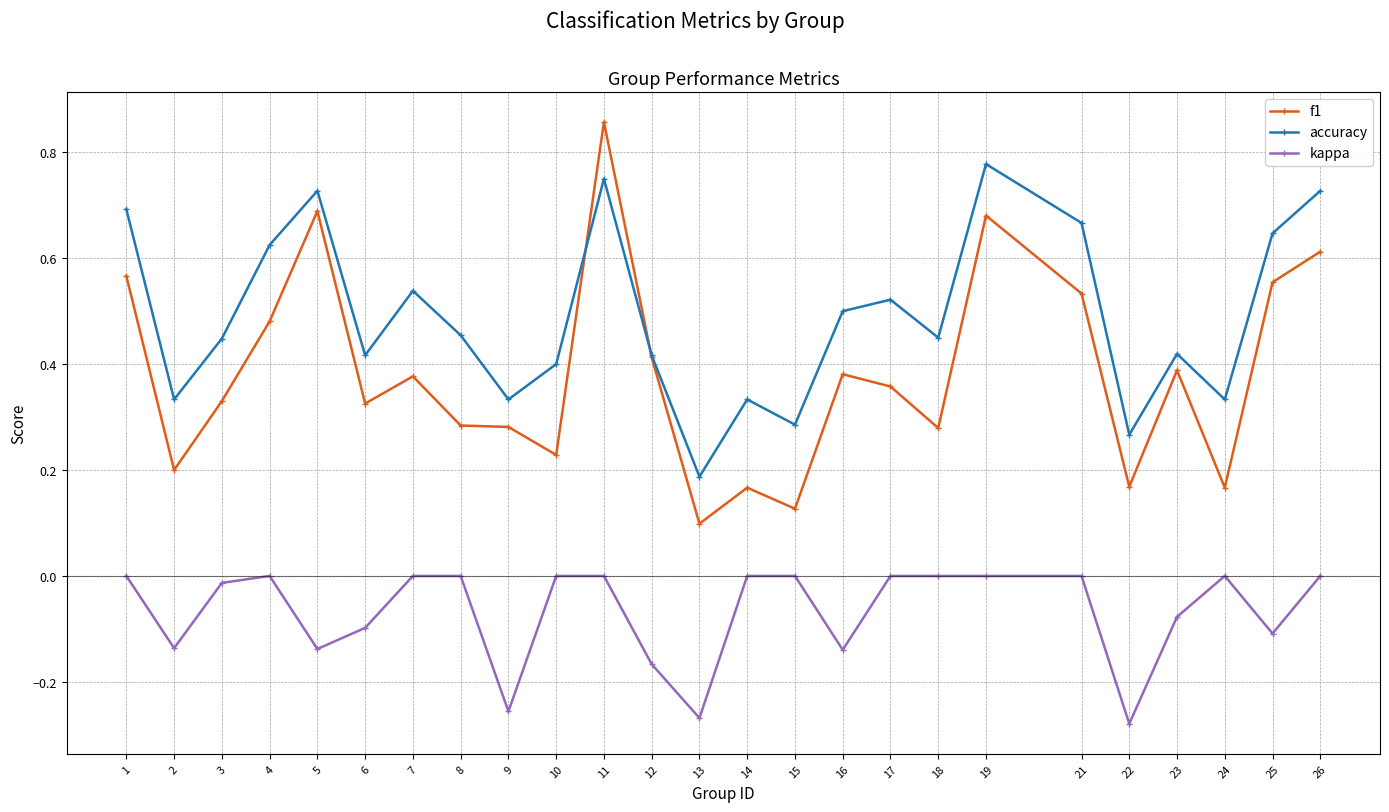

Rank the series at 2 from highest to lowest value.

accuracy, f1, kappa